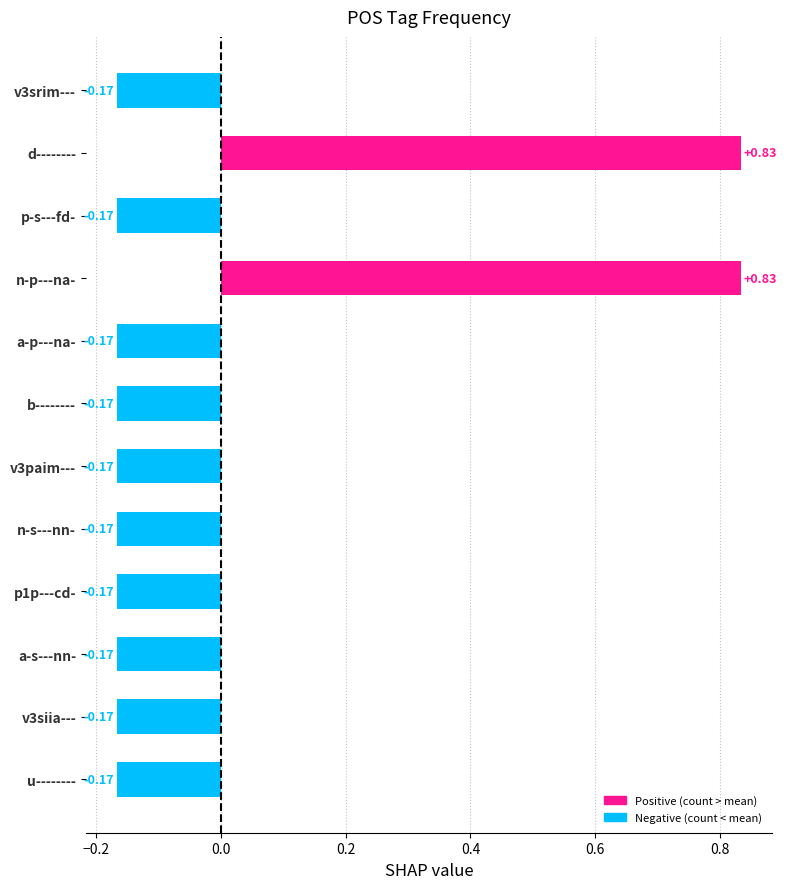

What is the change in value from n-p---na- to a-s---nn-?

-1.0